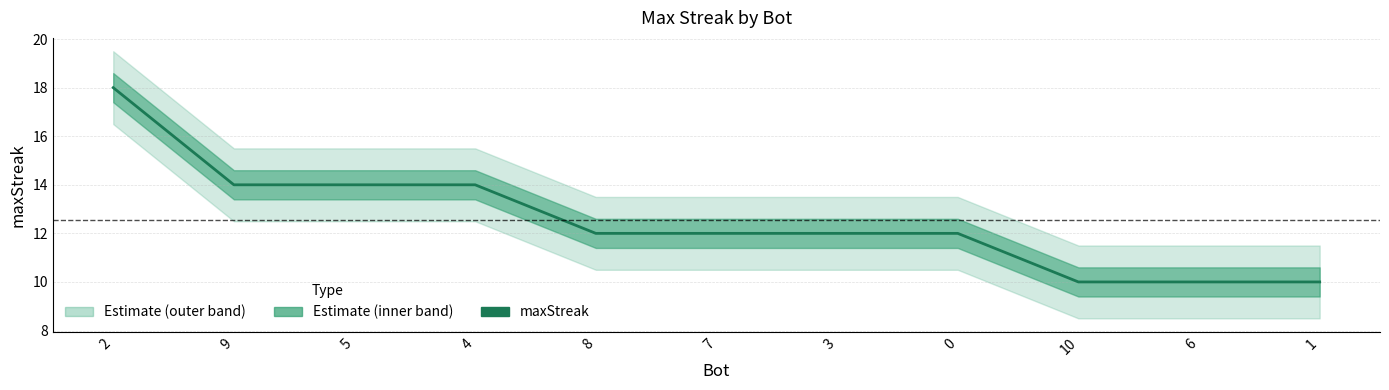

What is the change in value from 4 to 8?

-2